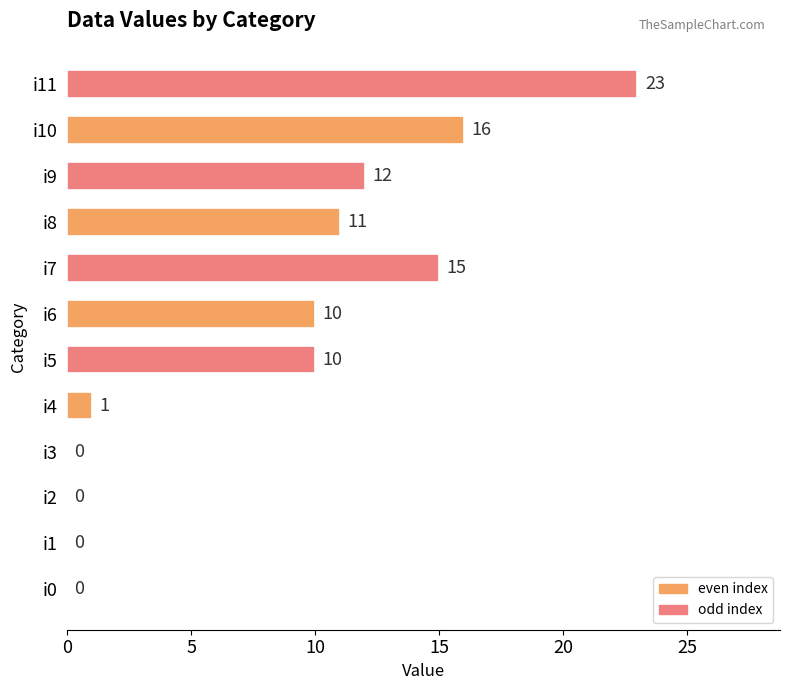

What is the average value?

8